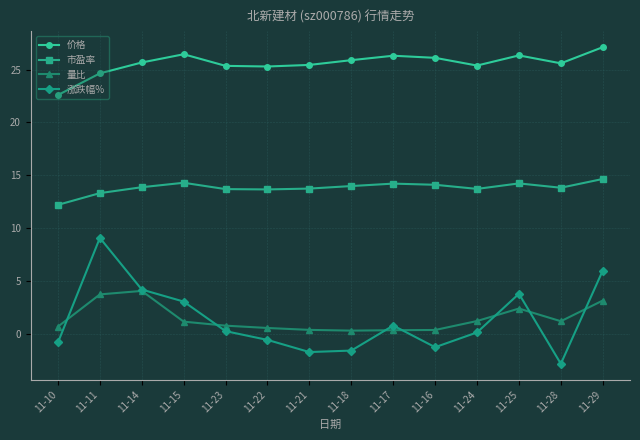

Which series has the largest total across all categories?

价格